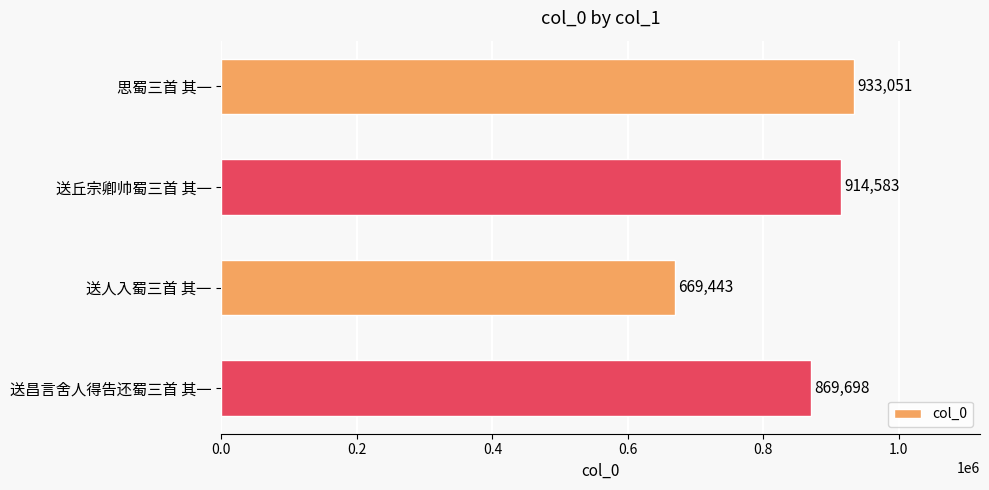

At which label is the value closest to 801247?

送昌言舍人得告还蜀三首 其一